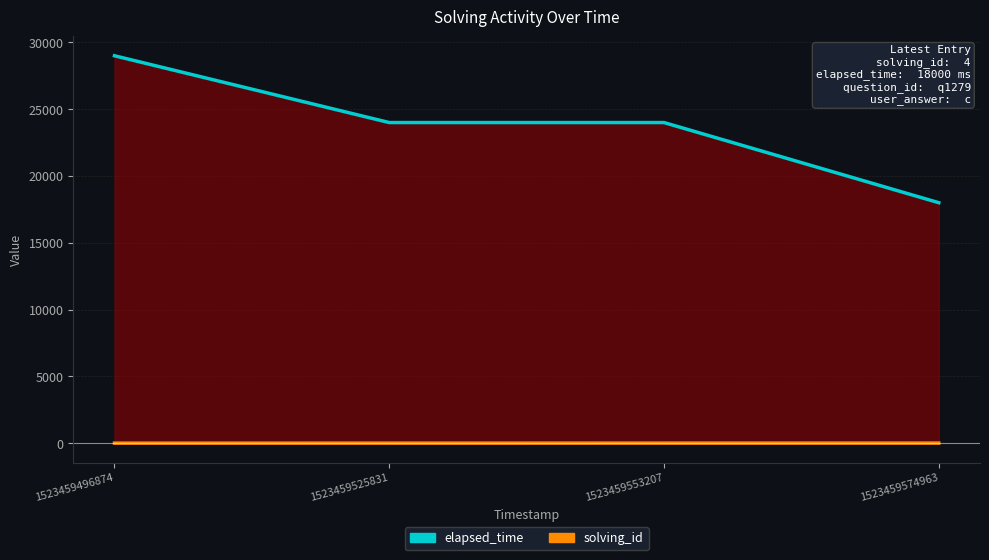

Which category has the highest value in the elapsed_time_line series?

1523459496874